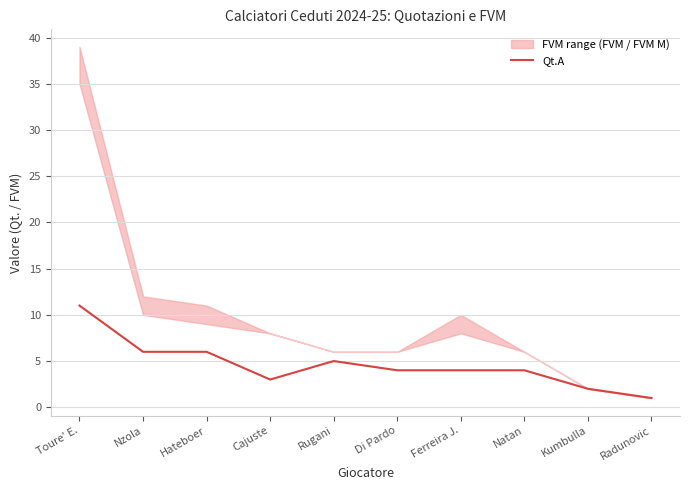

Reading left to right, list all the values displayed in this chart.

11	6	6	3	5	4	4	4	2	1